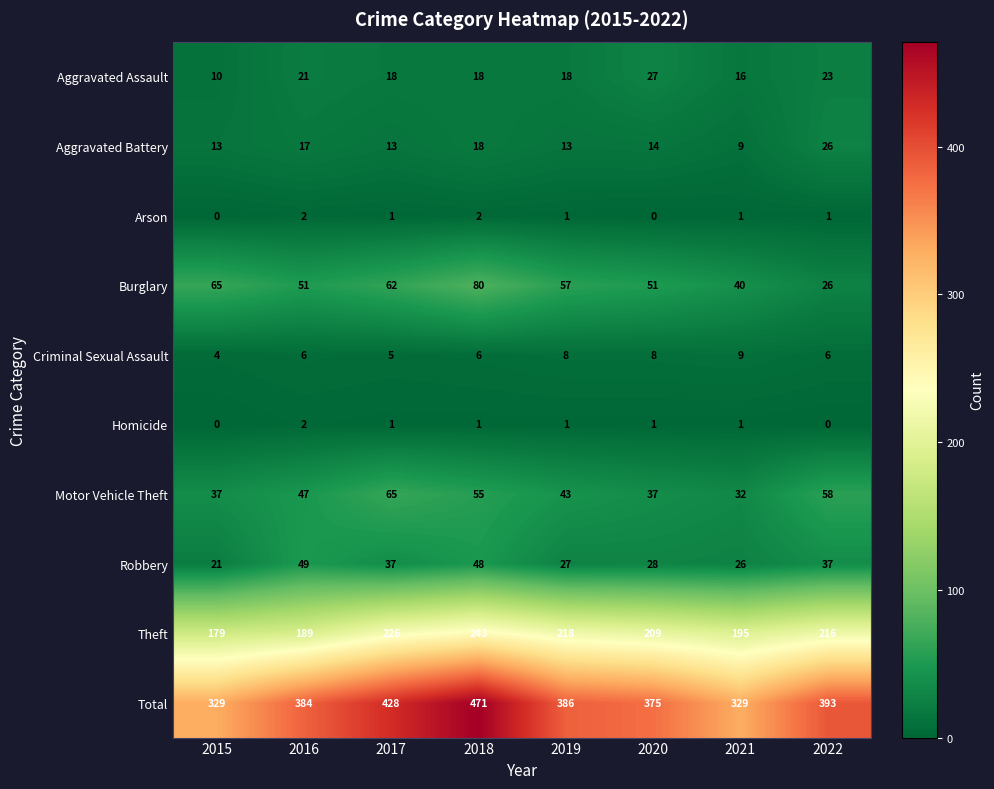

Which series changed the most between 2020 and 2022?

Burglary